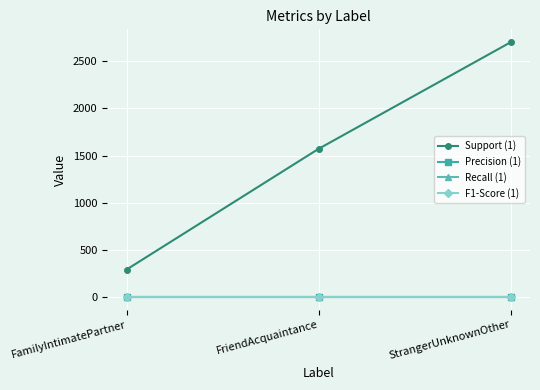

Does the chart have visible grid lines?

Yes